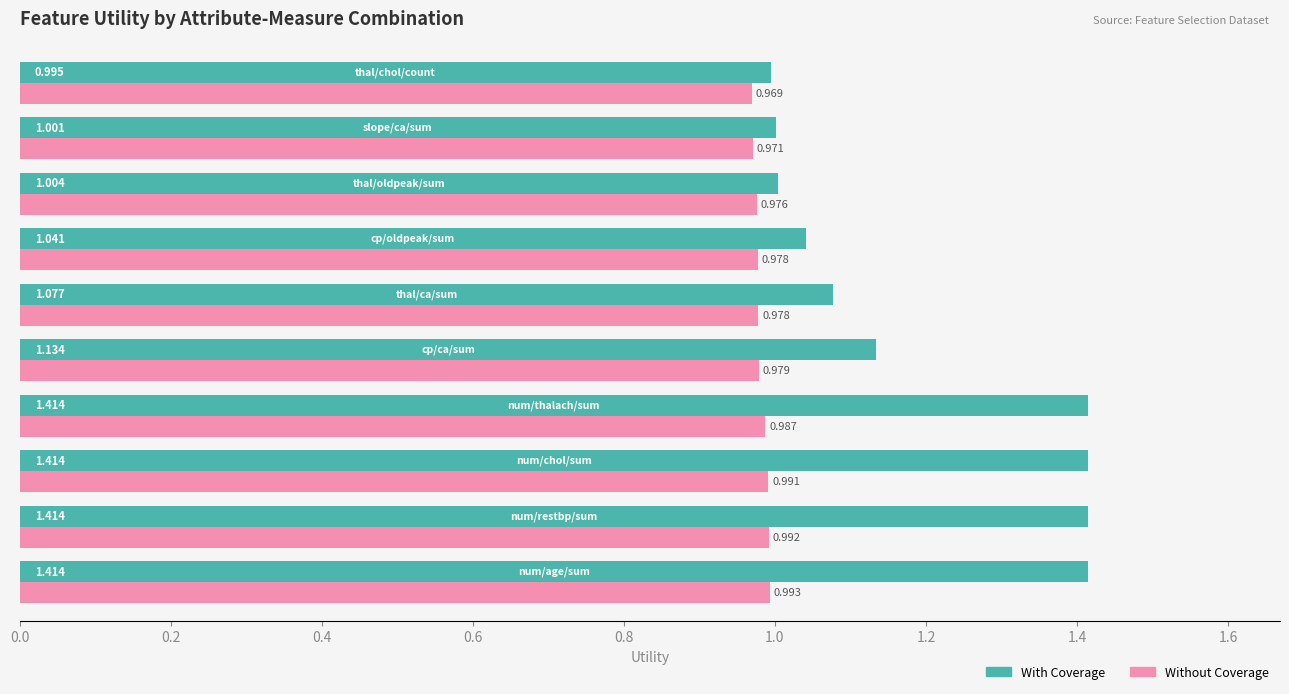

Which series has the largest range (max minus min)?

With Coverage